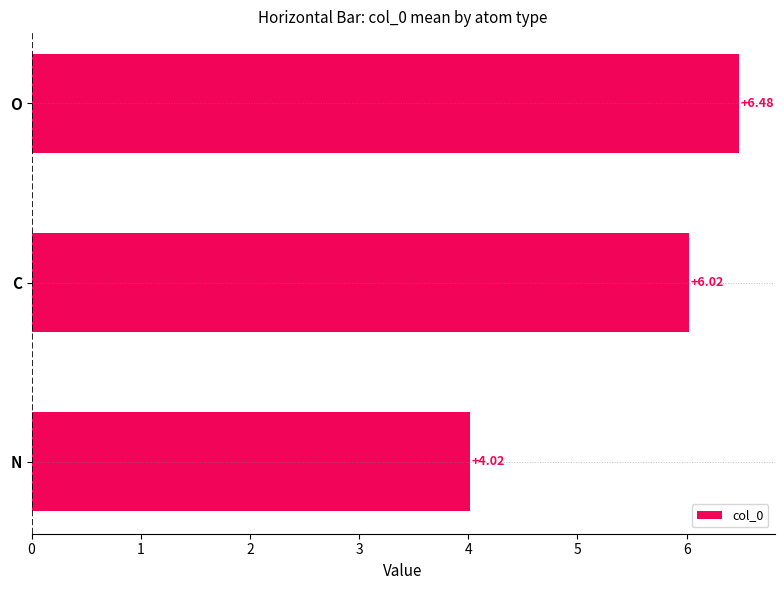

How many bars are there in total?

3